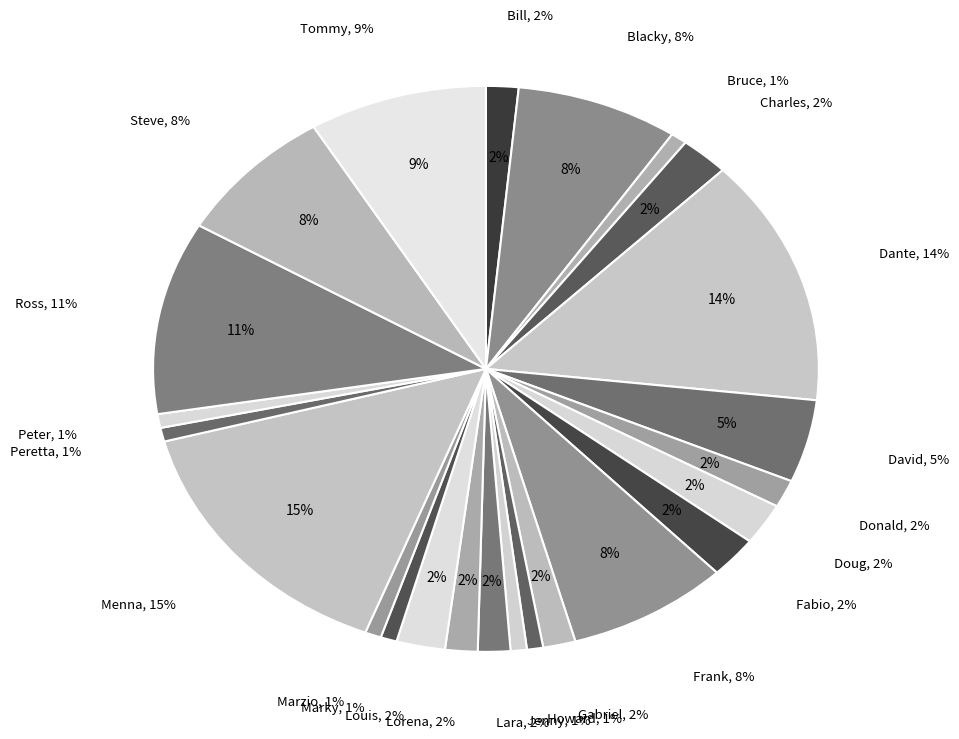

How many segments does this pie chart have?

24